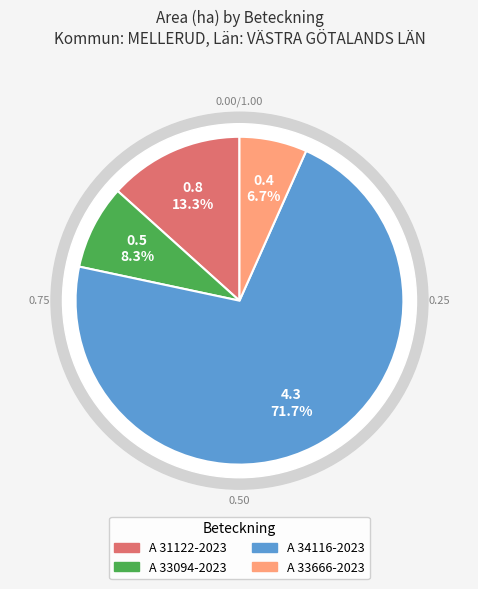

To the nearest percent, what is the average slice percentage?

25%